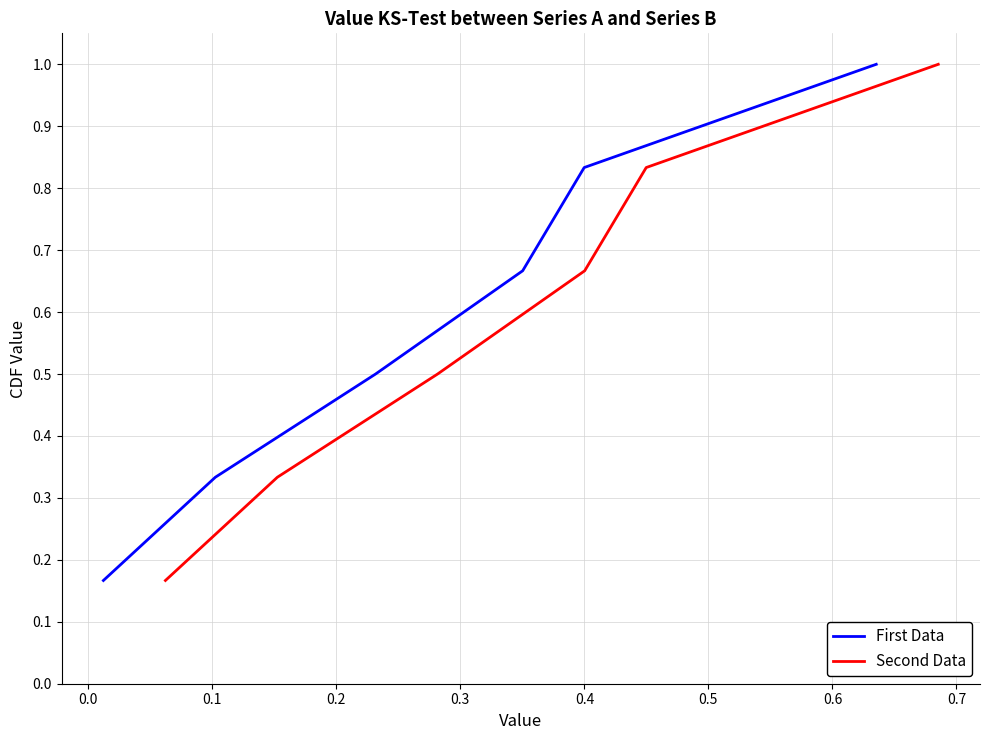

Reading left to right, what are all the values shown in this chart?

First Data: 0.2	0.3	0.5	0.7	0.8	1.0
Second Data: 0.2	0.3	0.5	0.7	0.8	1.0